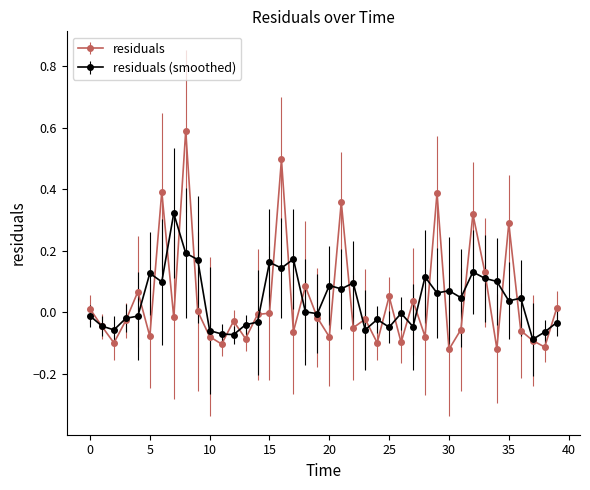

Which series has the largest range (max minus min)?

residuals